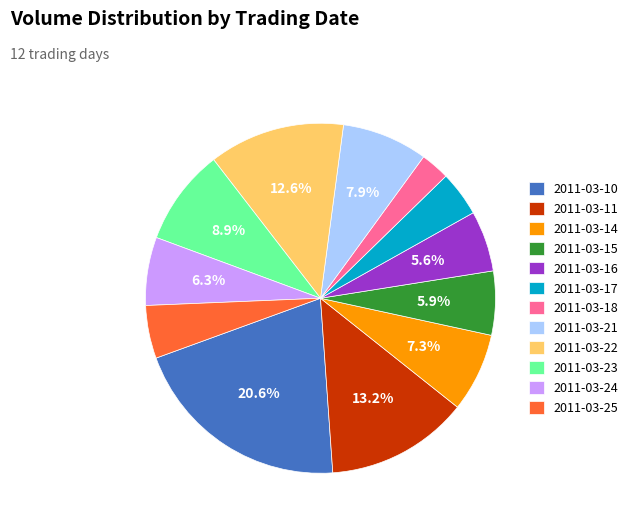

Does any single category account for the majority?

No